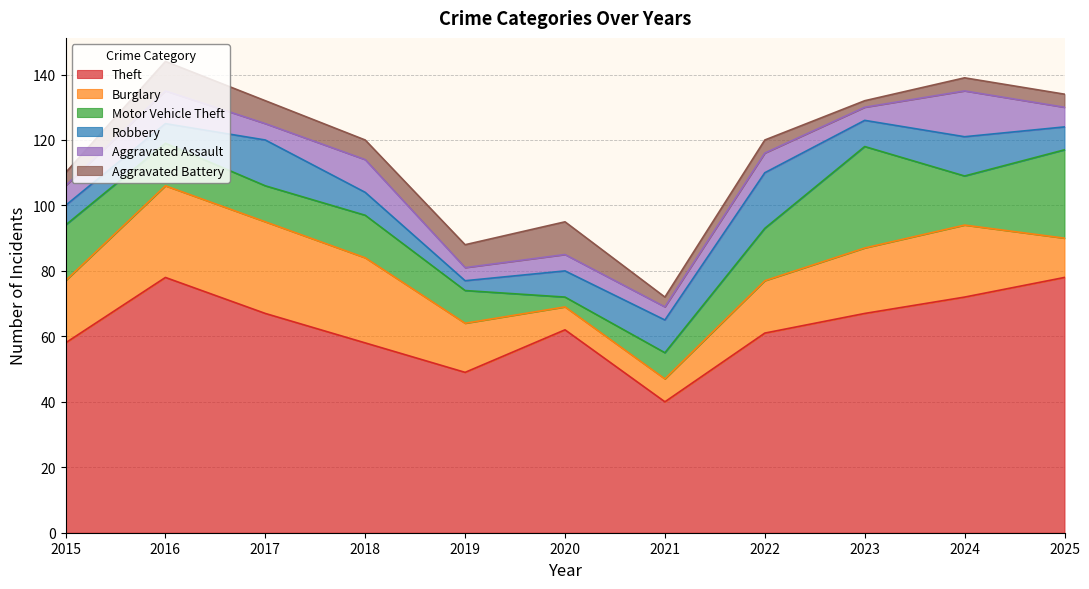

What is the value of the Burglary point at the 3rd from the left?

28